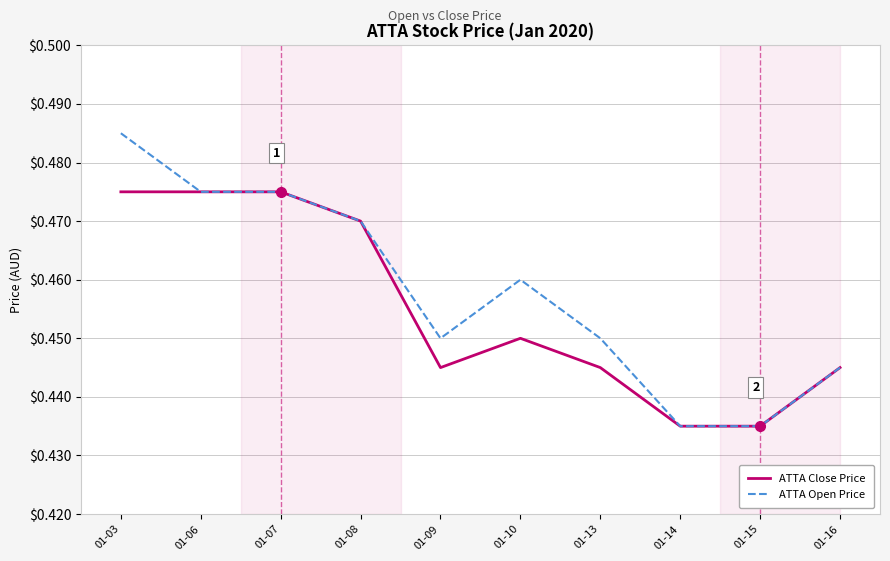

At which category is the sum across all series the highest?

01-03